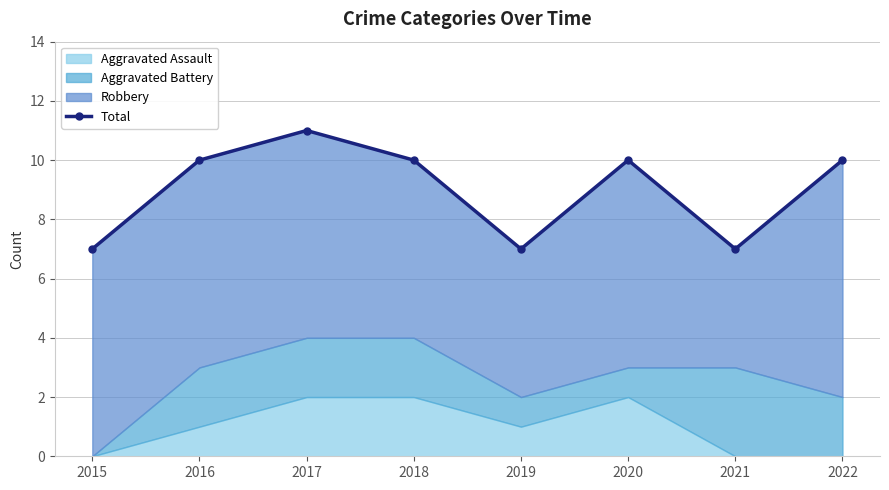

Which label corresponds to the largest value in the chart?

2017